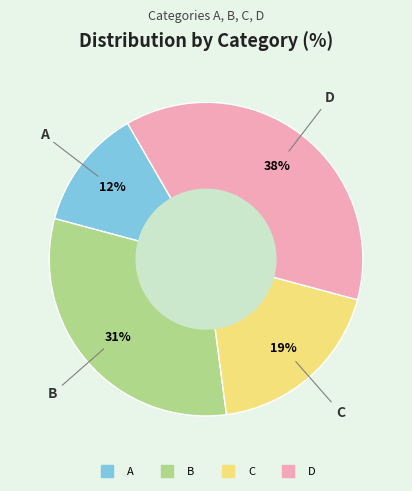

To the nearest percent, what is the difference between the B and C slice percentages?

12%